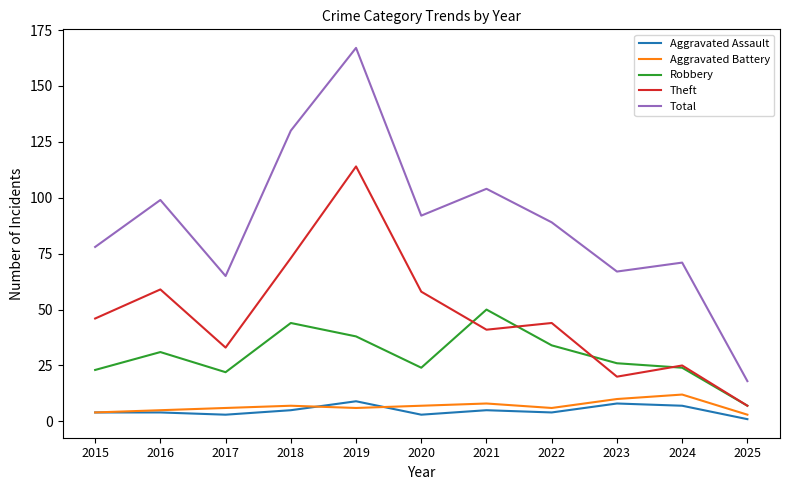

True or false: Theft and Aggravated Battery intersect in this chart.

False